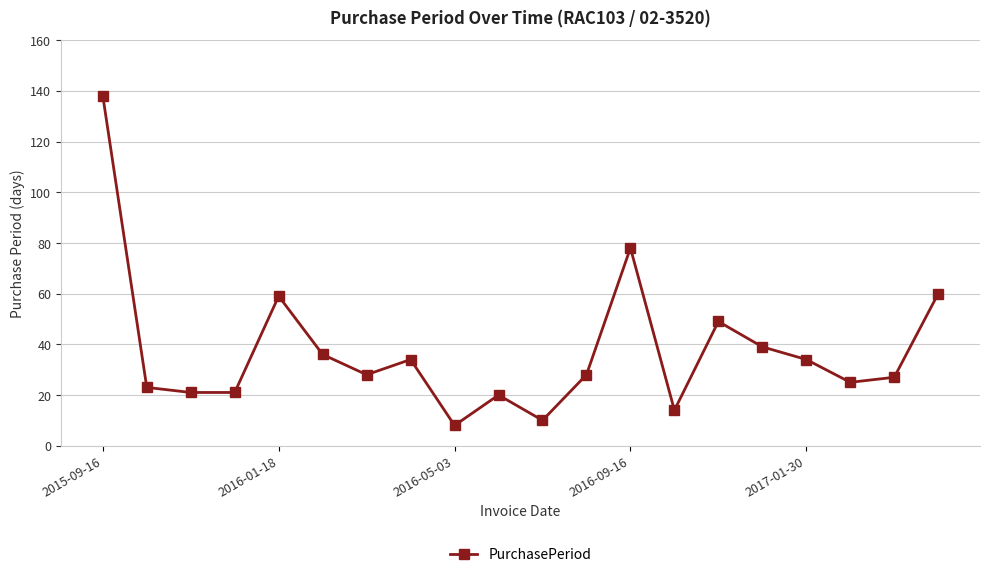

True or false: the data has more than 0 interior local peaks.

True